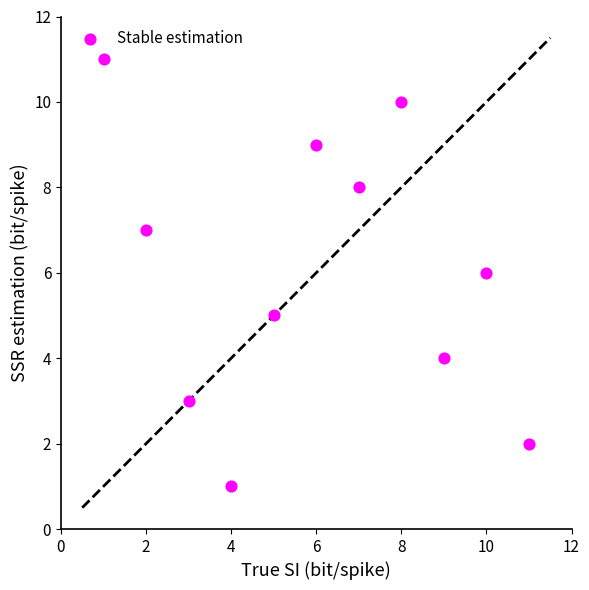

What is the average Y value?

6